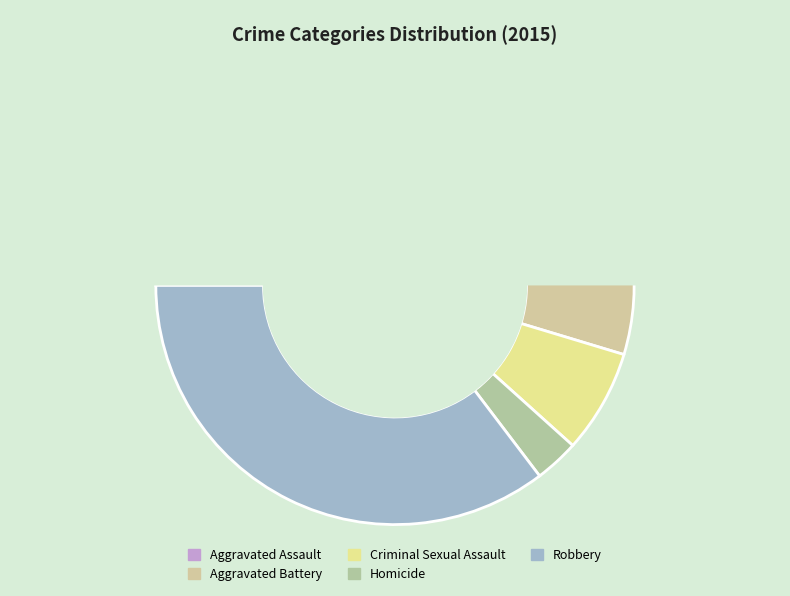

Is it true that Criminal Sexual Assault is 1% of the pie?

False